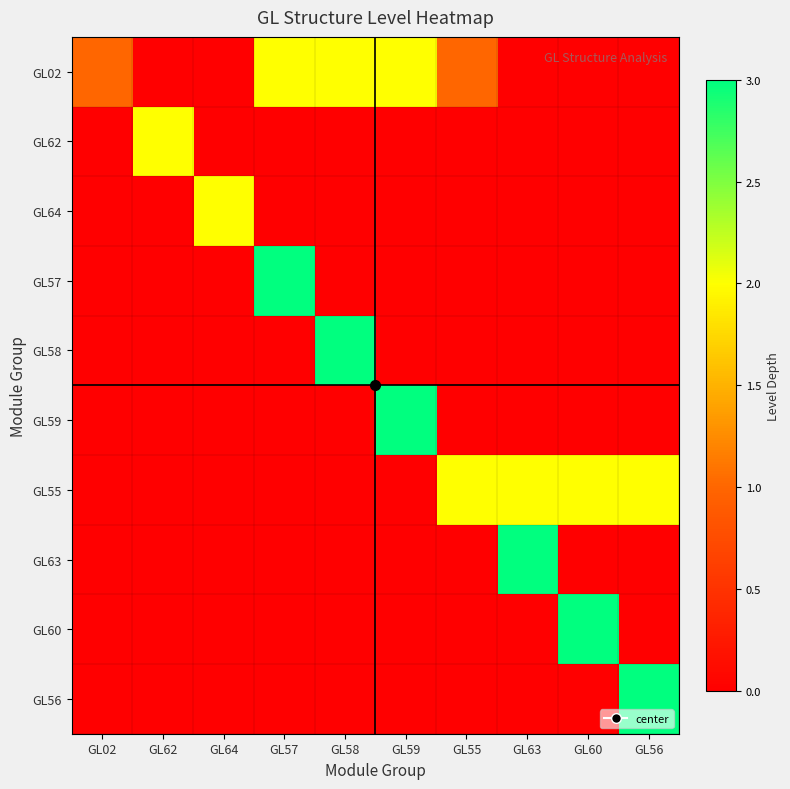

Which series changed the most between GL55 and GL63?

GL63